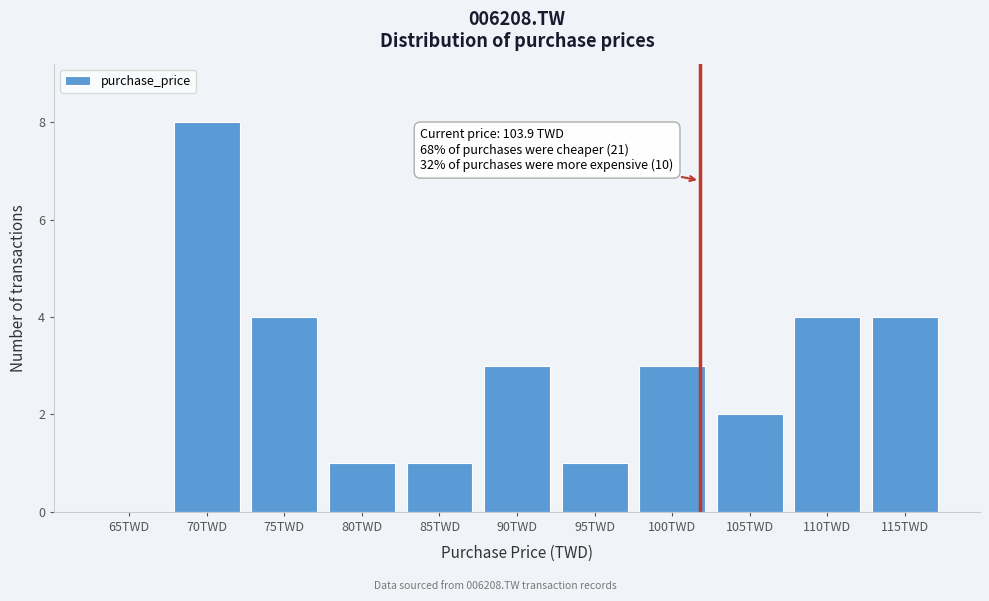

Reading left to right, what are all the values shown in this chart?

65TWD=0	70TWD=8	75TWD=4	80TWD=1	85TWD=1	90TWD=3	95TWD=1	100TWD=3	105TWD=2	110TWD=4	115TWD=4